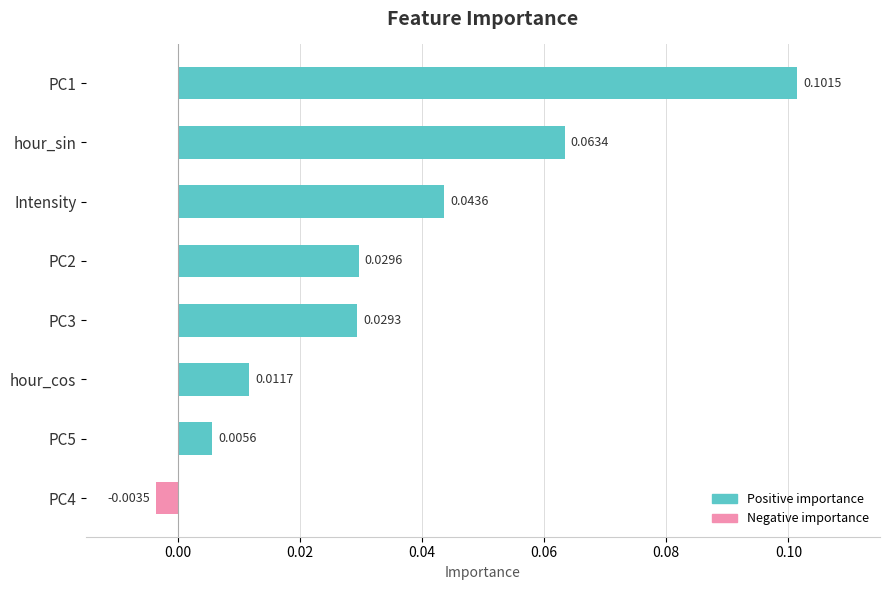

At how many categories does at least one series exceed 0?

7